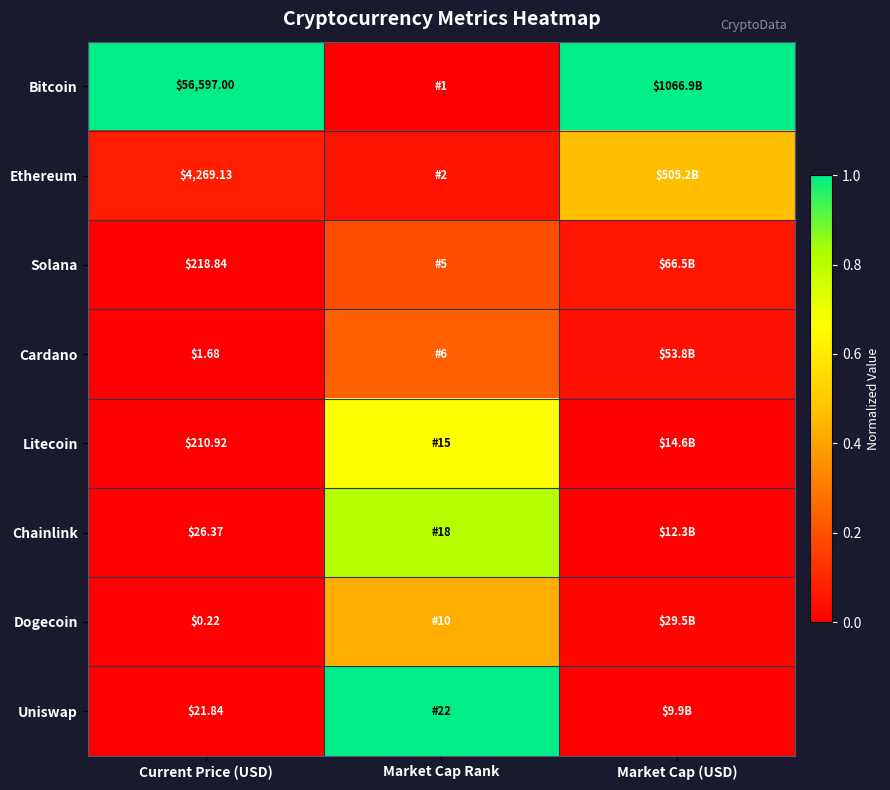

At Current Price (USD), list the series in order from smallest to largest.

Dogecoin, Cardano, Uniswap, Chainlink, Litecoin, Solana, Ethereum, Bitcoin